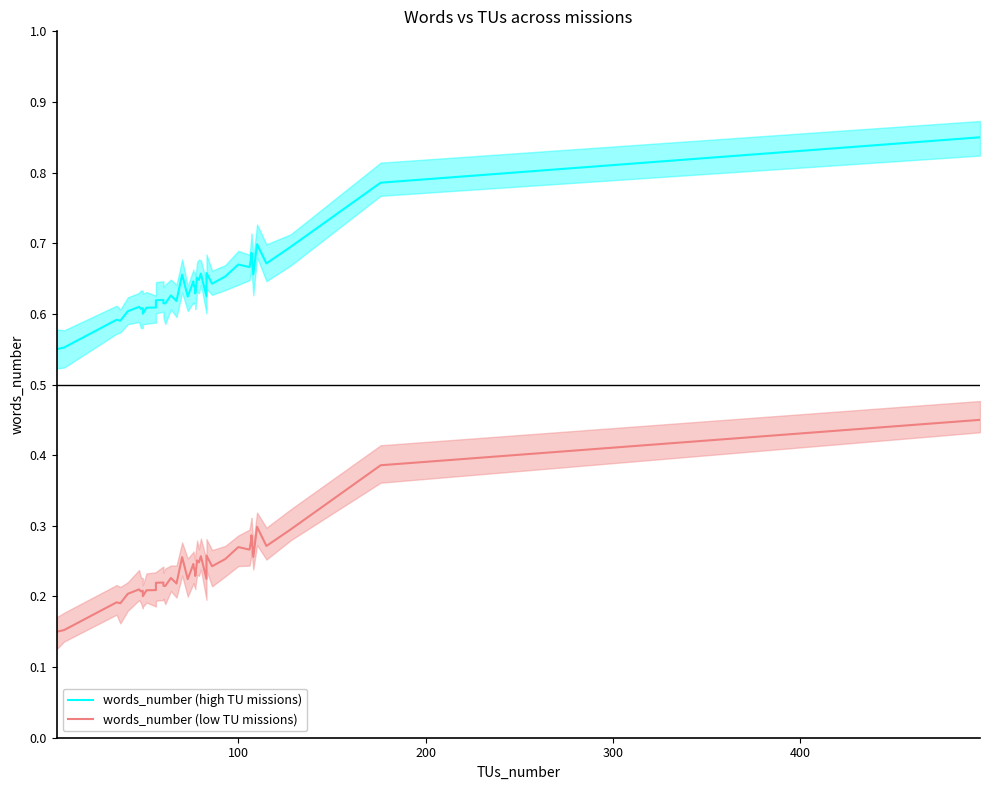

Reading left to right, transcribe all the data shown in this chart.

words_number (high TU missions): 0.6	0.6	0.6	0.6	0.6	0.6	0.6	0.6	0.6	0.6	0.6	0.6	0.6	0.6	0.6	0.6	0.6	0.7	0.6	0.6	0.6	0.6	0.6	0.7	0.6	0.7	0.6	0.7	0.6	0.7	0.7	0.7	0.7	0.7	0.7	0.7	0.7	0.7	0.8	0.9
words_number (low TU missions): 0.1	0.2	0.2	0.2	0.2	0.2	0.2	0.2	0.2	0.2	0.2	0.2	0.2	0.2	0.2	0.2	0.2	0.3	0.2	0.2	0.2	0.2	0.2	0.3	0.2	0.3	0.2	0.3	0.2	0.3	0.3	0.3	0.3	0.3	0.3	0.3	0.3	0.3	0.4	0.4